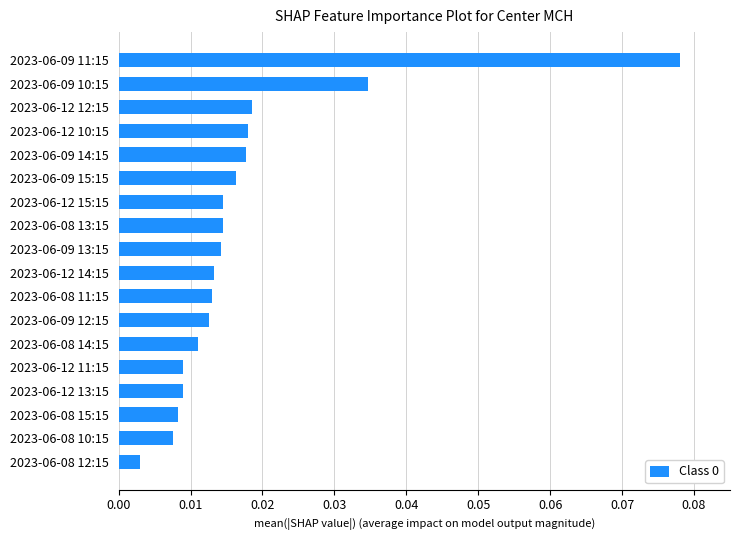

Which category has the highest value across all series?

2023-06-09 11:15